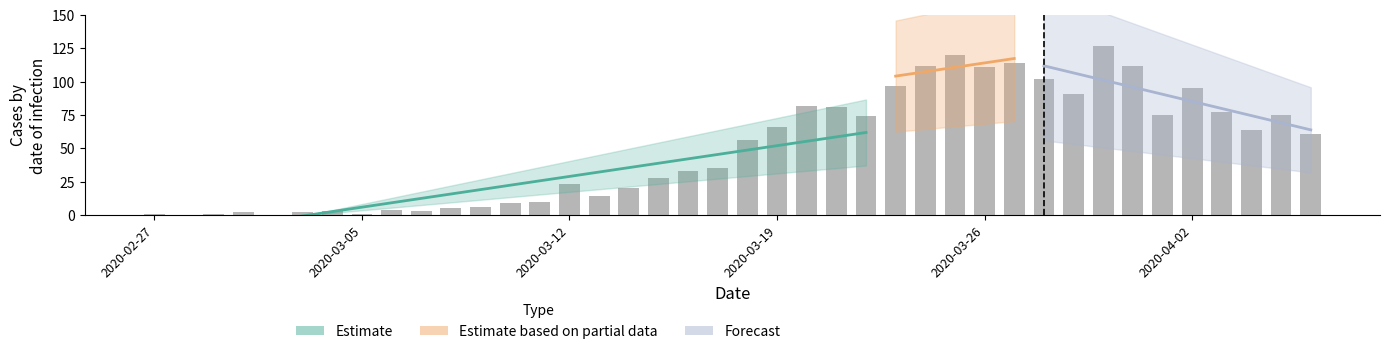

What is the sum of the values at 2020-04-01 and 2020-03-22?

149